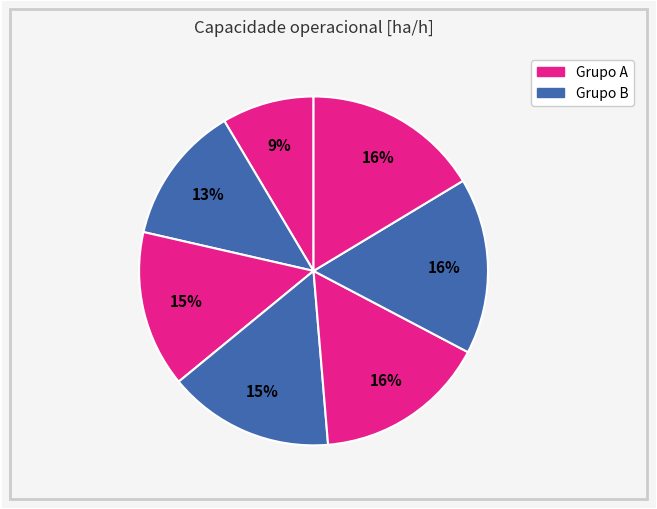

How many slices are in this pie chart?

7